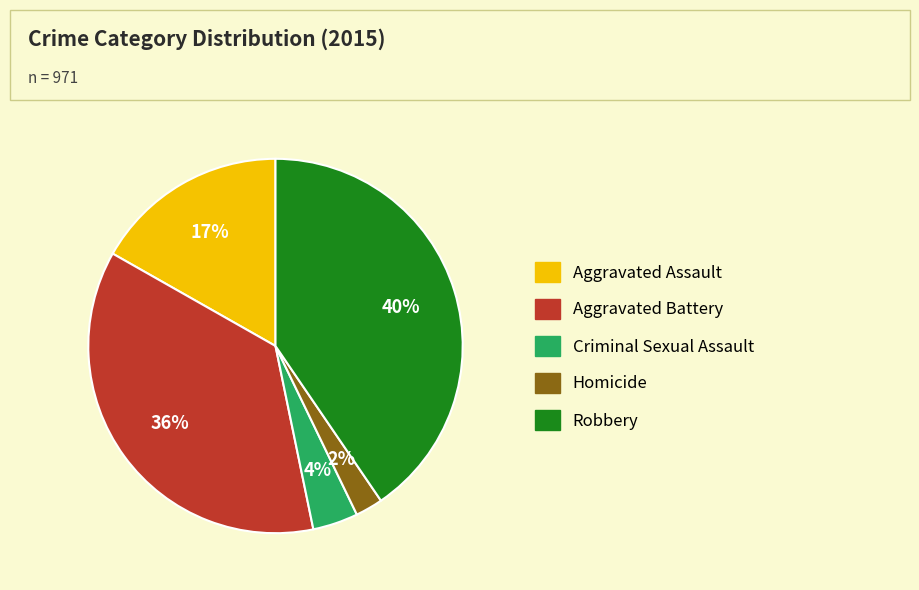

Is the sum of Robbery and Aggravated Assault greater than half?

Yes